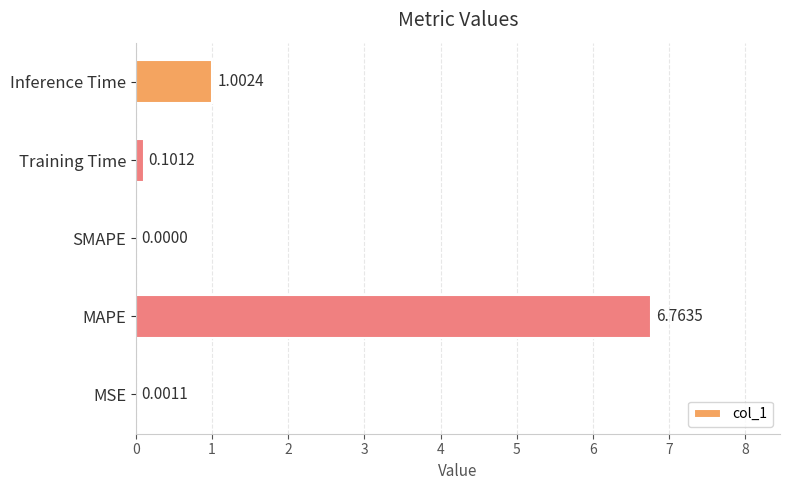

What is the change in value from SMAPE to Inference Time?

+1.0